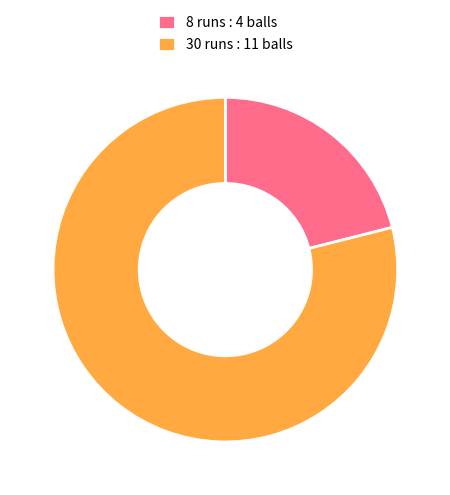

What is the smallest slice in the pie chart?

8 runs : 4 balls